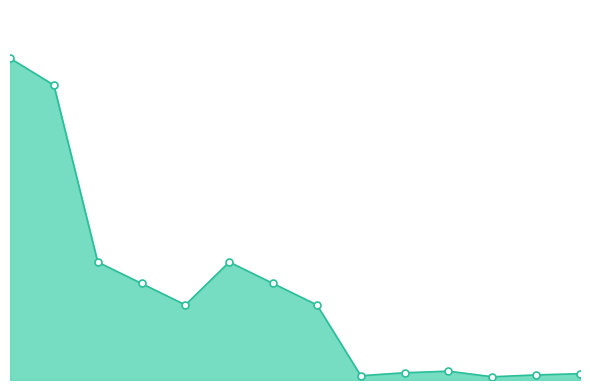

At which label is the value closest to 30?

2